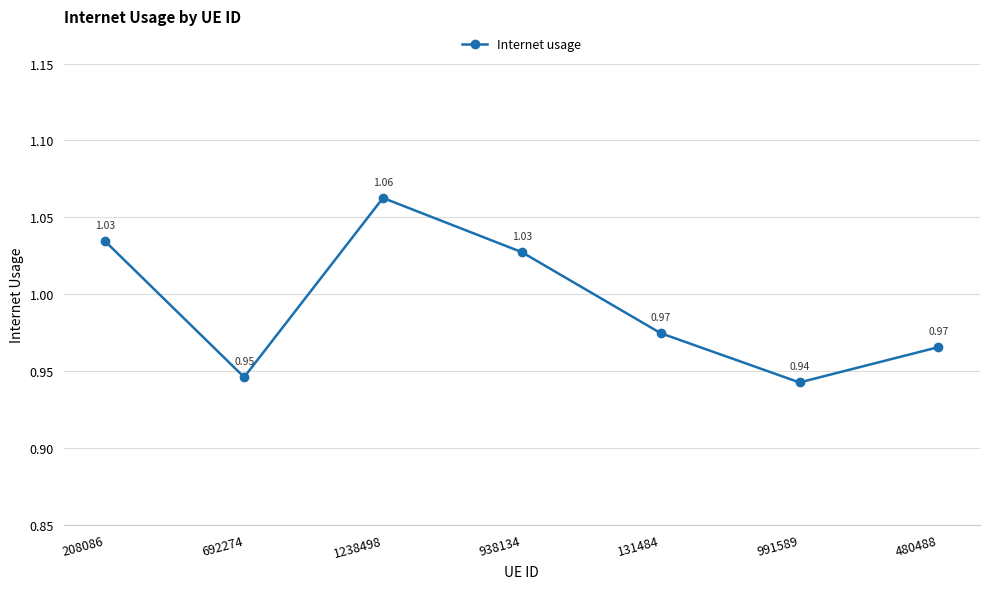

Does the chart display data point markers on the line(s)?

Yes